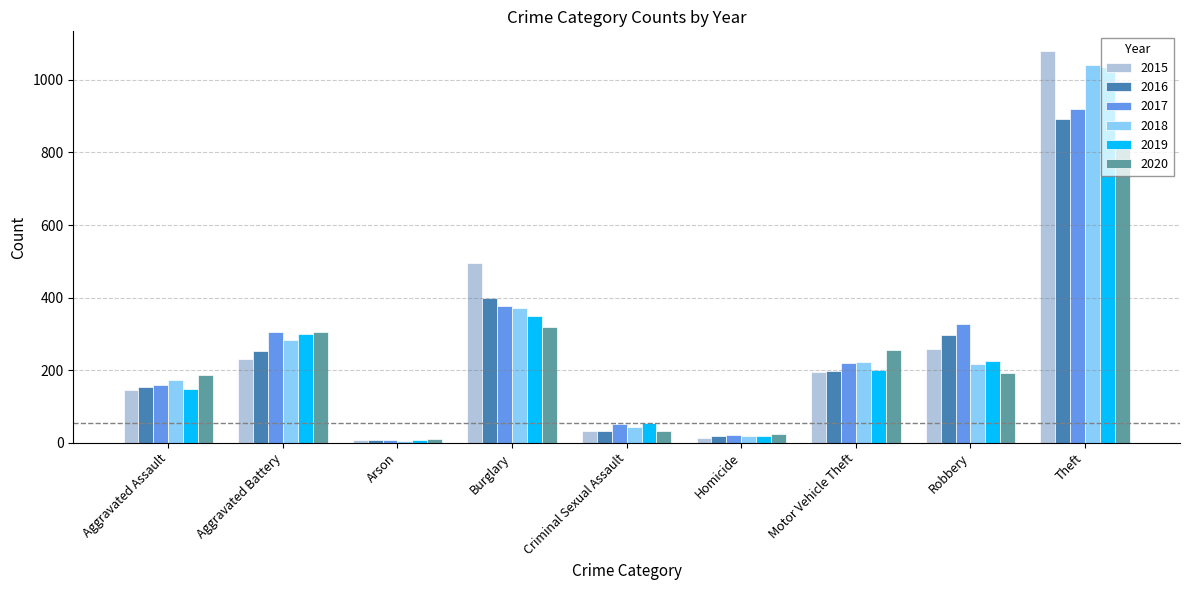

What is the label of the 7th bar from the right?

Arson